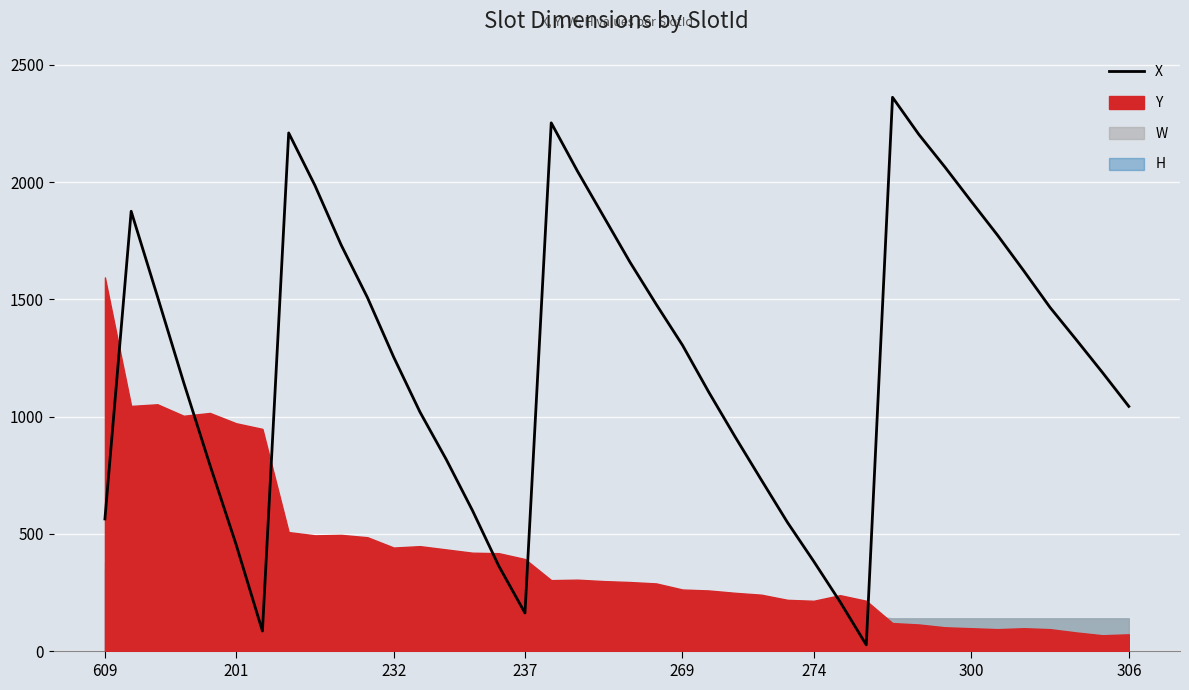

The value at 31 is 890. True or false?

False